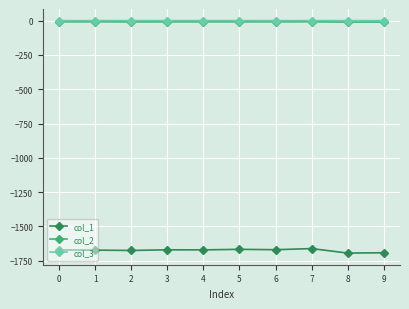

True or false: col_3 and col_2 intersect in this chart.

False